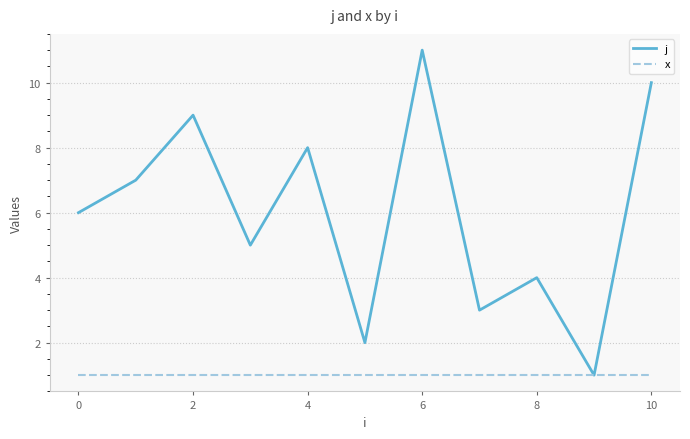

What is the smallest value displayed?

1